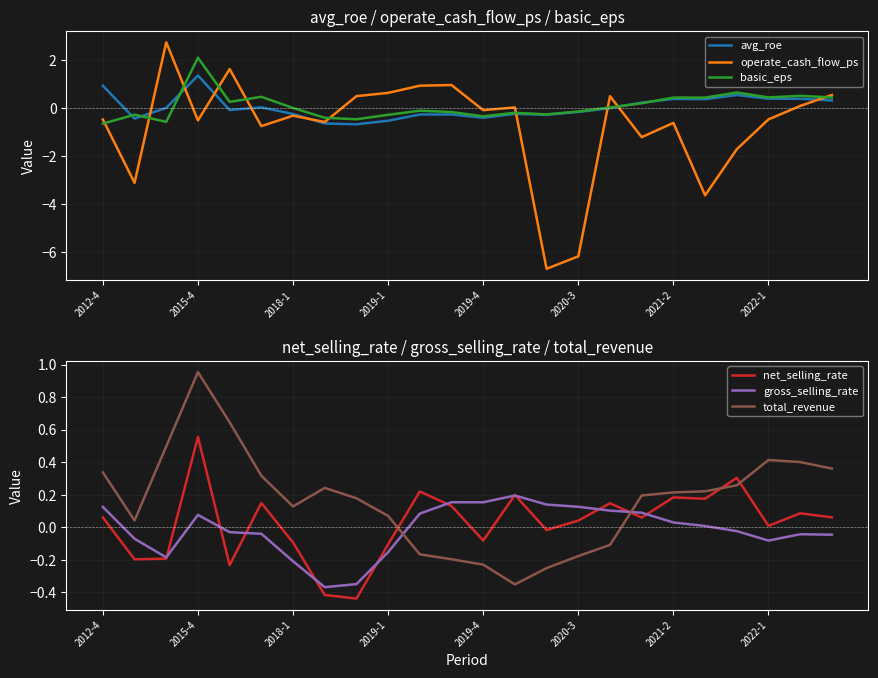

Reading left to right, transcribe all the data shown in this chart.

avg_roe: 0.9	-0.4	0.0	1.4	-0.1	0.0	-0.2	-0.6	-0.7	-0.5	-0.3	-0.3	-0.4	-0.2	-0.3	-0.2	-0.0	0.2	0.4	0.4	0.5	0.4	0.4	0.3
operate_cash_flow_ps: -0.5	-3.1	2.7	-0.5	1.6	-0.8	-0.3	-0.6	0.5	0.6	0.9	1.0	-0.1	0.0	-6.7	-6.2	0.5	-1.2	-0.6	-3.6	-1.7	-0.5	0.1	0.5
basic_eps: -0.7	-0.3	-0.6	2.1	0.3	0.5	0.0	-0.4	-0.5	-0.3	-0.1	-0.2	-0.3	-0.2	-0.3	-0.1	0.0	0.2	0.4	0.4	0.6	0.4	0.5	0.4
net_selling_rate: 0.1	-0.2	-0.2	0.6	-0.2	0.1	-0.1	-0.4	-0.4	-0.1	0.2	0.1	-0.1	0.2	-0.0	0.0	0.1	0.1	0.2	0.2	0.3	0.0	0.1	0.1
gross_selling_rate: 0.1	-0.1	-0.2	0.1	-0.0	-0.0	-0.2	-0.4	-0.3	-0.2	0.1	0.2	0.2	0.2	0.1	0.1	0.1	0.1	0.0	0.0	-0.0	-0.1	-0.0	-0.0
total_revenue: 0.3	0.0	0.5	1.0	0.6	0.3	0.1	0.2	0.2	0.1	-0.2	-0.2	-0.2	-0.4	-0.3	-0.2	-0.1	0.2	0.2	0.2	0.3	0.4	0.4	0.4